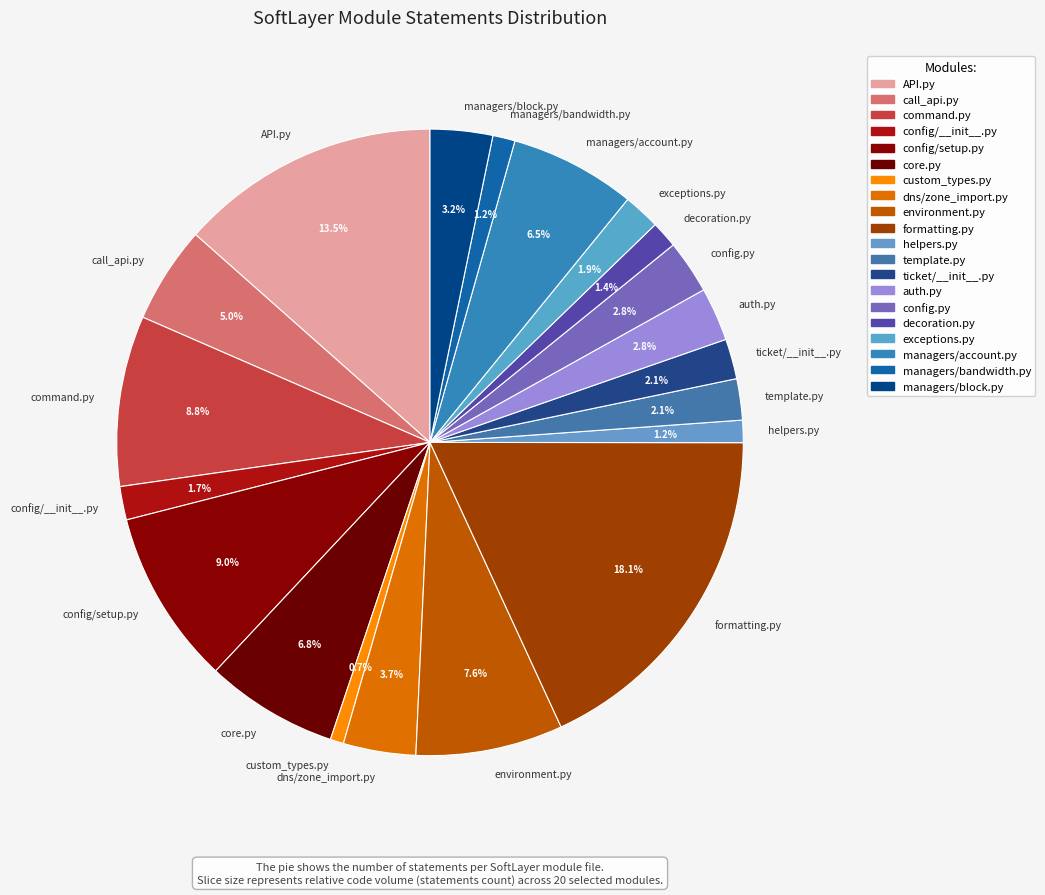

Which category has the biggest portion of the pie?

formatting.py